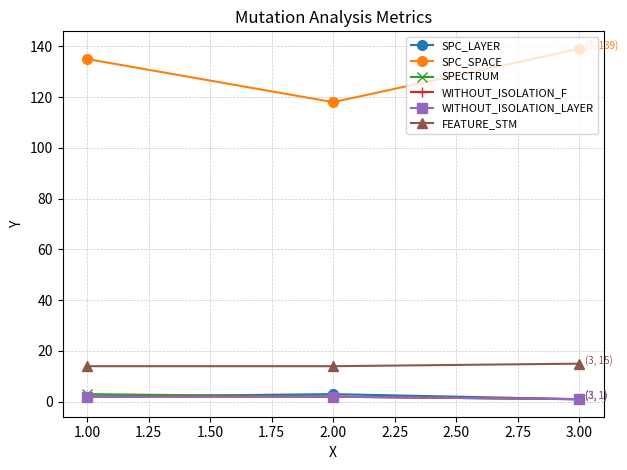

Does the chart have visible grid lines?

Yes